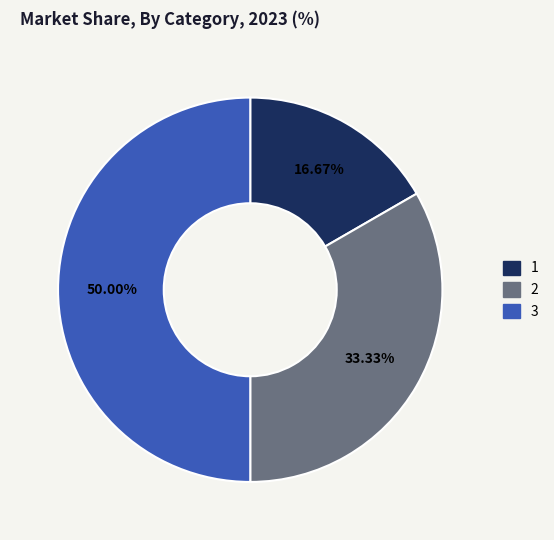

What is the largest slice in the pie chart?

3